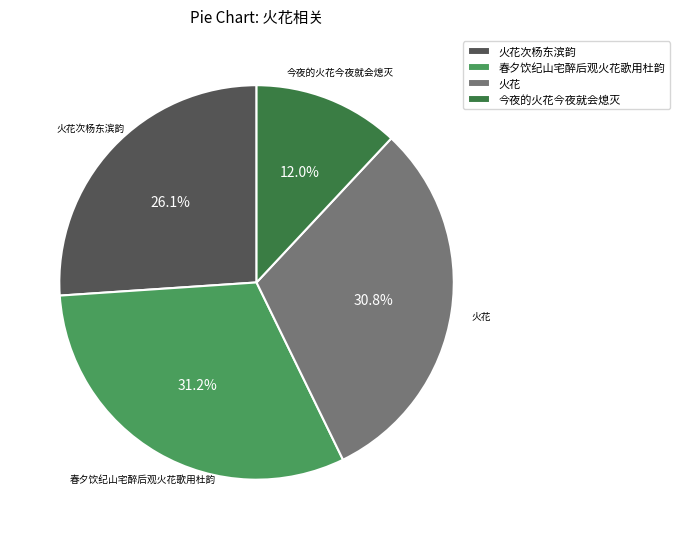

Which slice is the smallest?

今夜的火花今夜就会熄灭